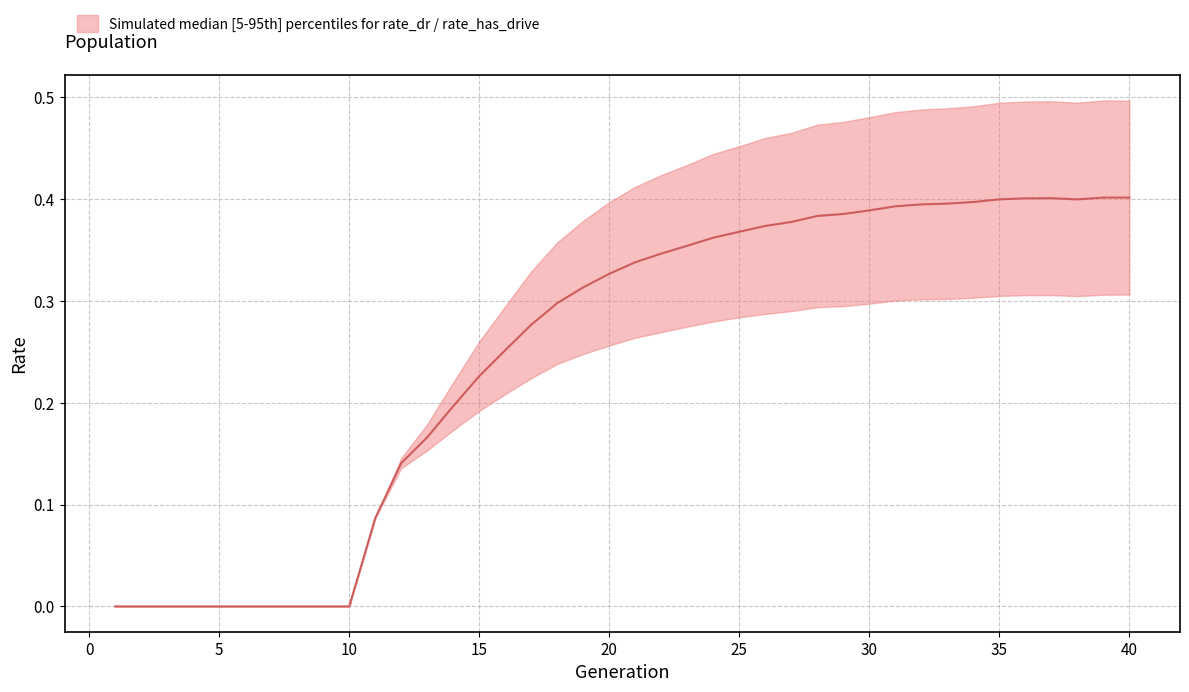

What is the change in value from 7 to 11?

+0.1